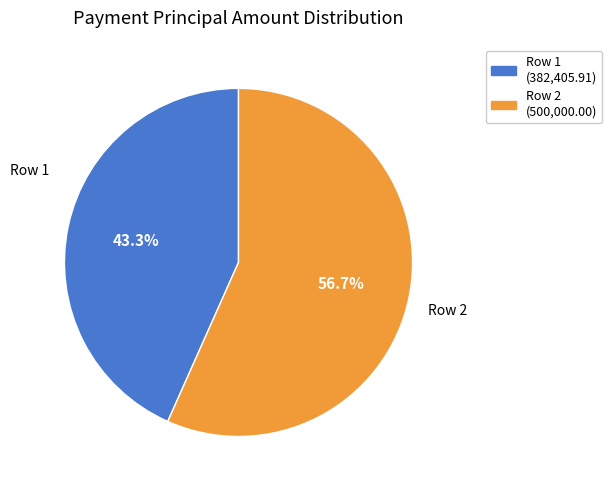

Does any single category account for the majority?

Yes